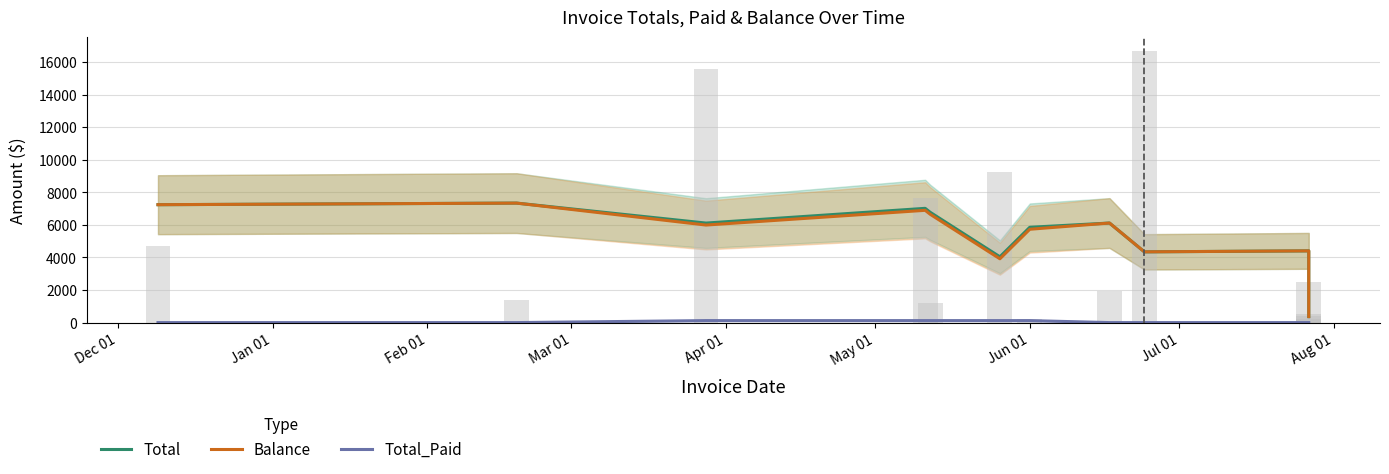

What is the sum of all Balance values?

63991.7